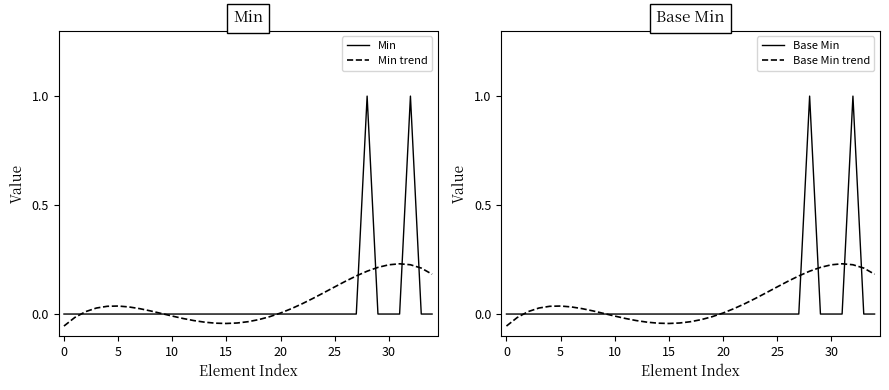

Rank the series by their maximum value, from lowest to highest.

Min trend, Base Min trend, Min, Base Min